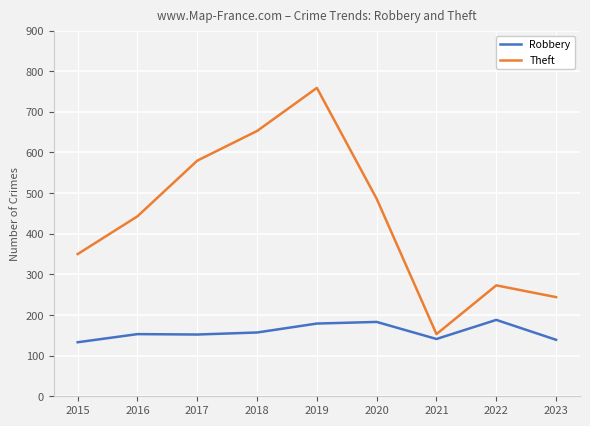

What is the sum of all Robbery values?

1425